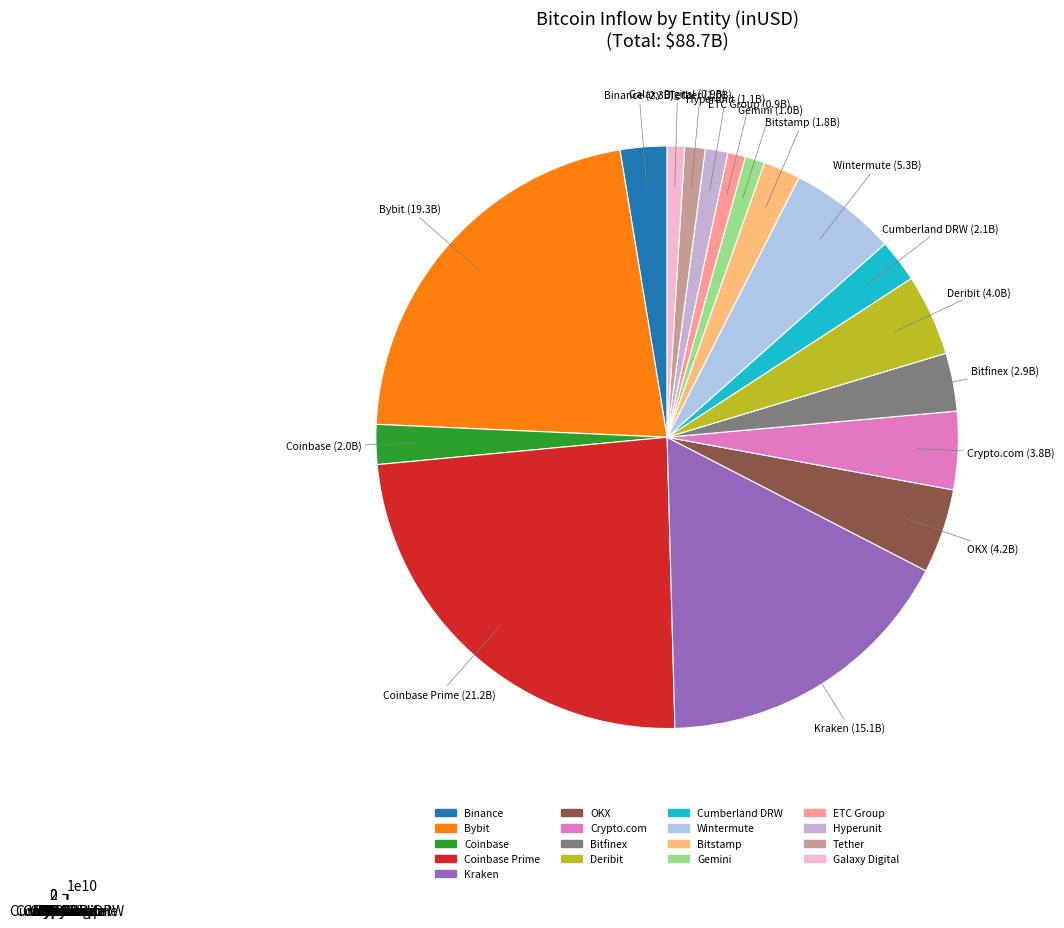

To the nearest percent, what is the average slice percentage?

6%